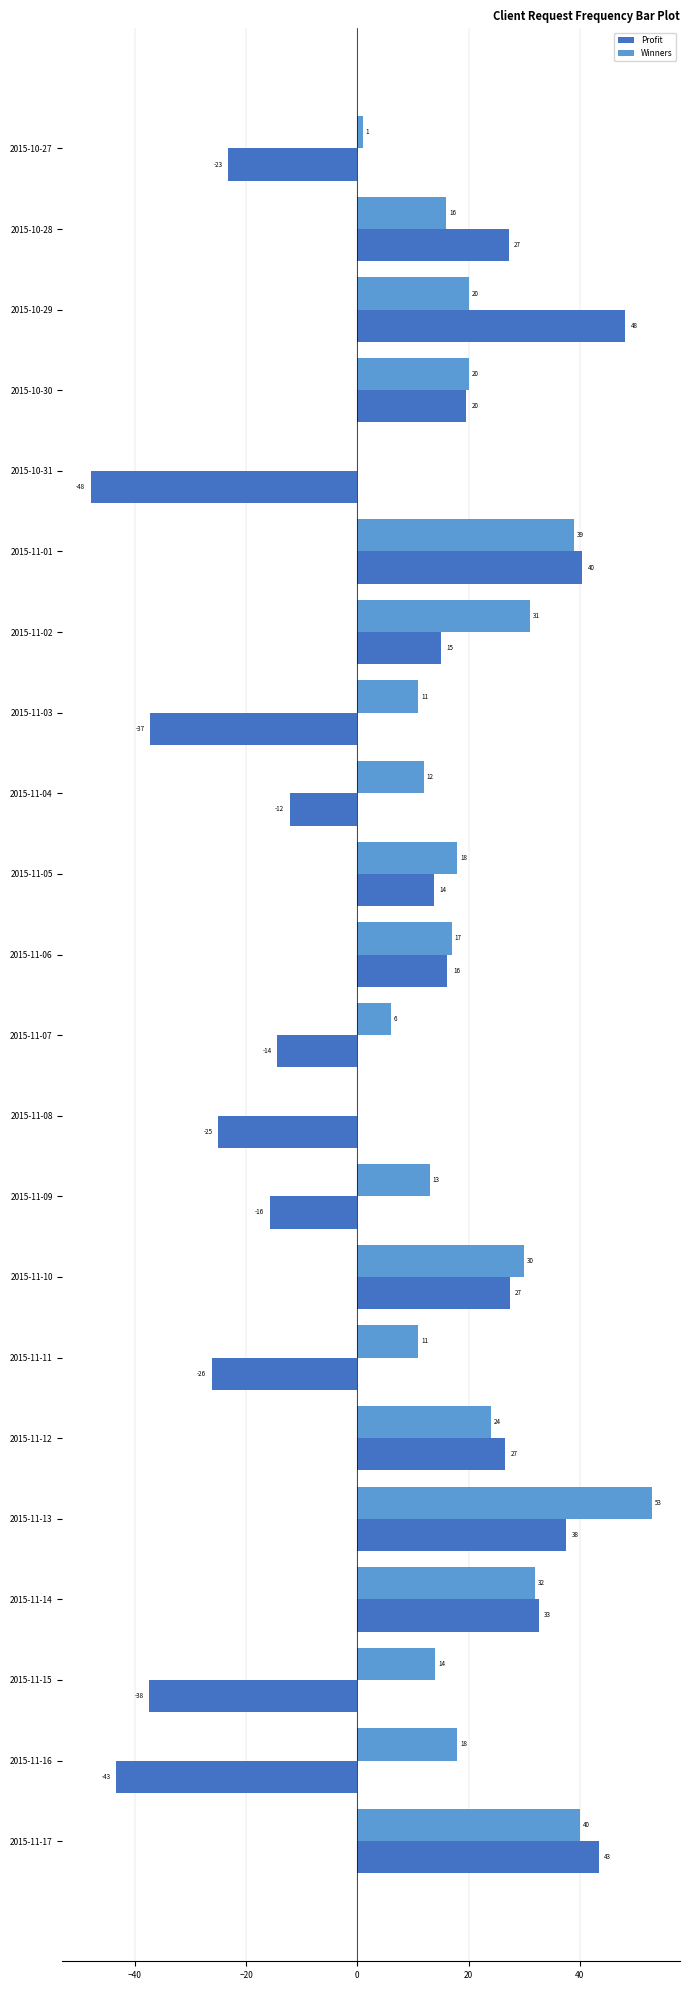

What is the sum of all Winners values?

426.0